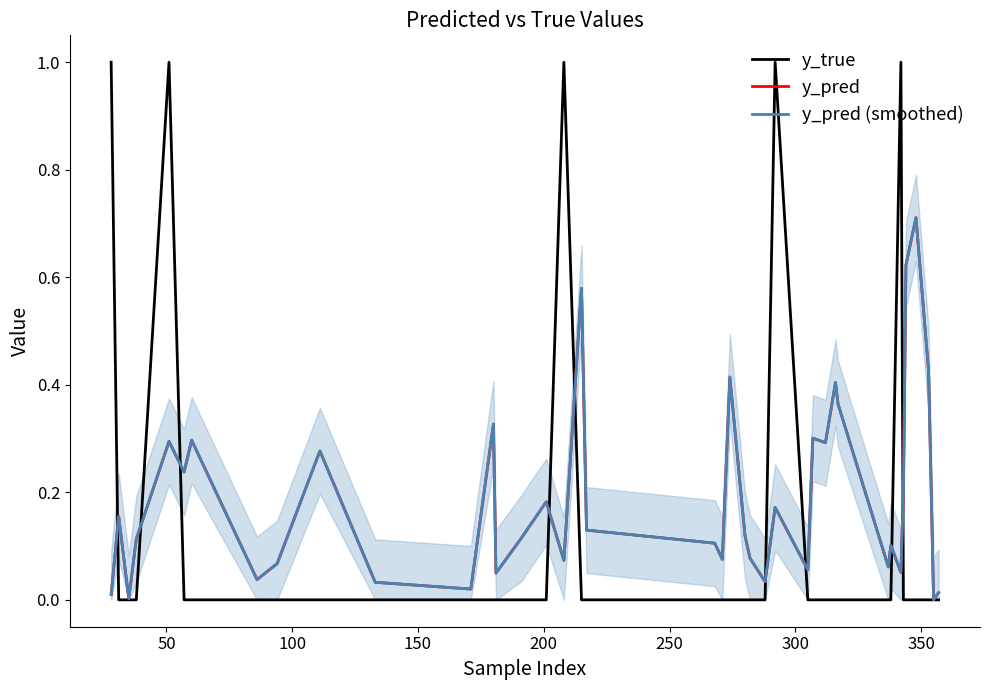

Which series has the largest range (max minus min)?

y_true